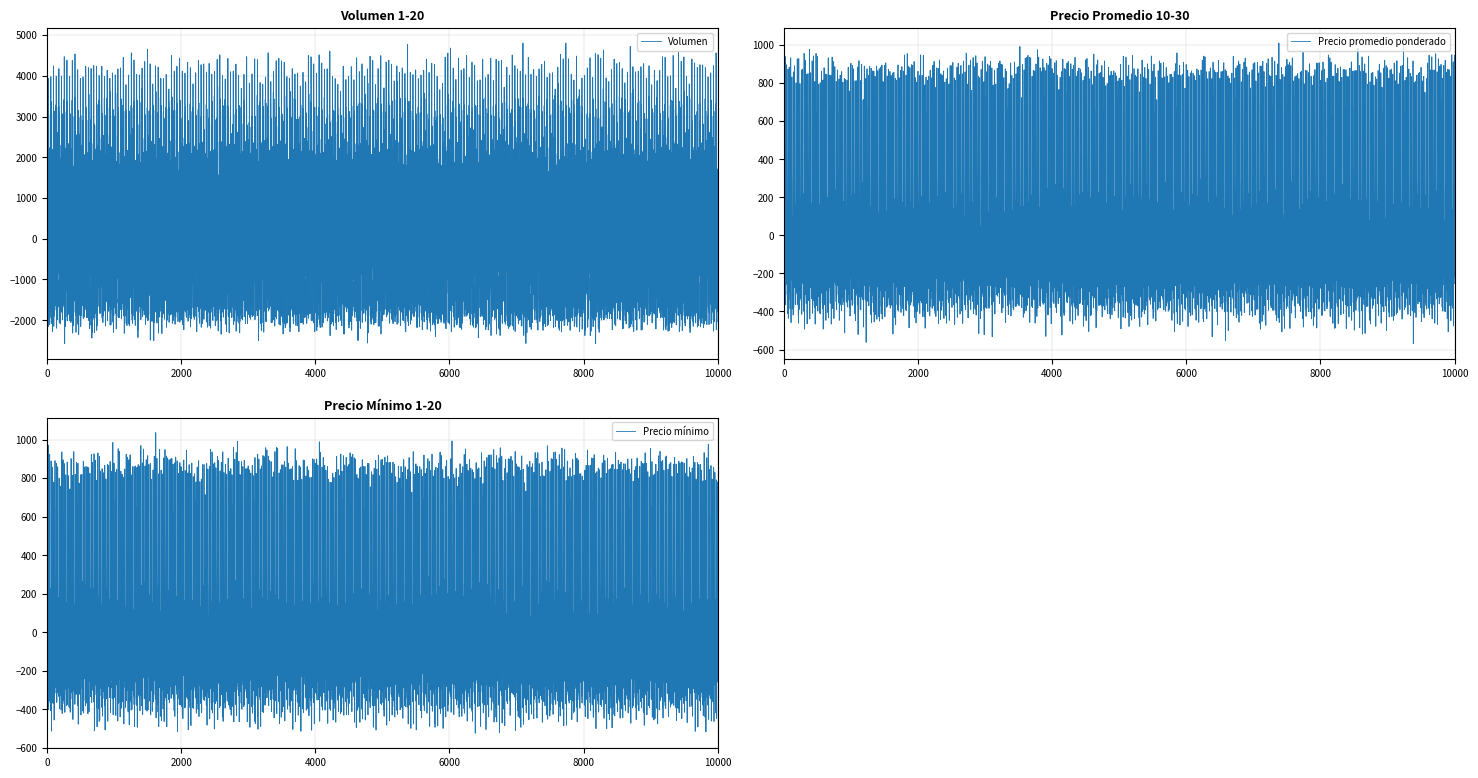

List the series in order of their peak value, highest first.

Volumen, Precio promedio ponderado, Precio mínimo